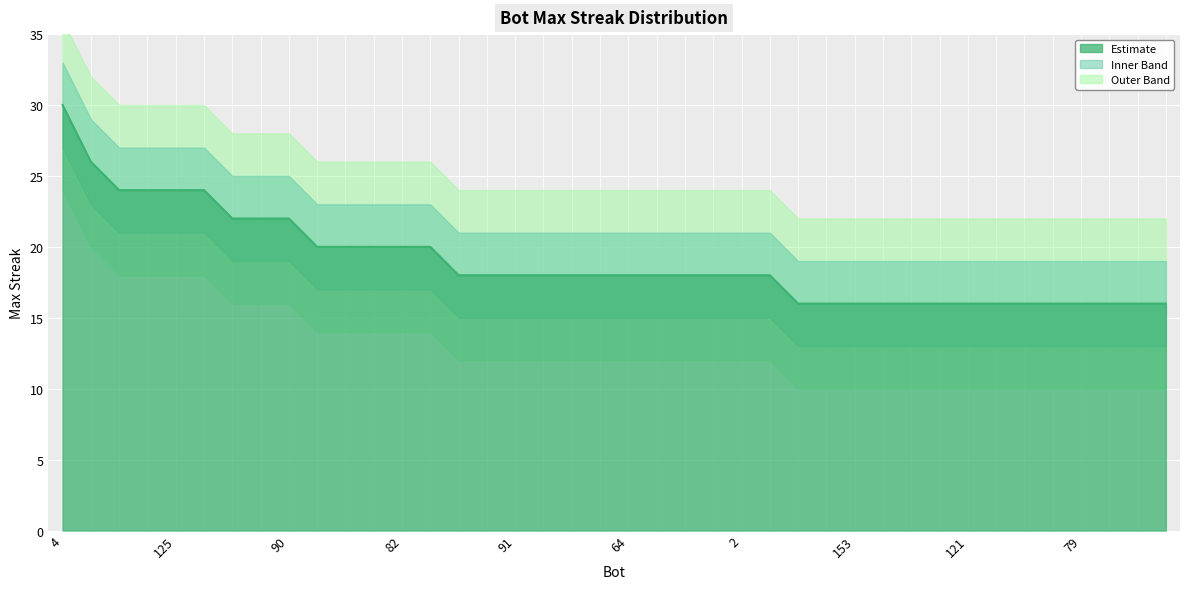

Rank the categories by value from lowest to highest.

183, 171, 153, 152, 146, 127, 121, 111, 87, 80, 79, 67, 53, 40, 189, 98, 91, 77, 74, 66, 64, 59, 57, 48, 2, 0, 186, 175, 169, 82, 14, 147, 145, 90, 149, 138, 125, 9, 36, 4